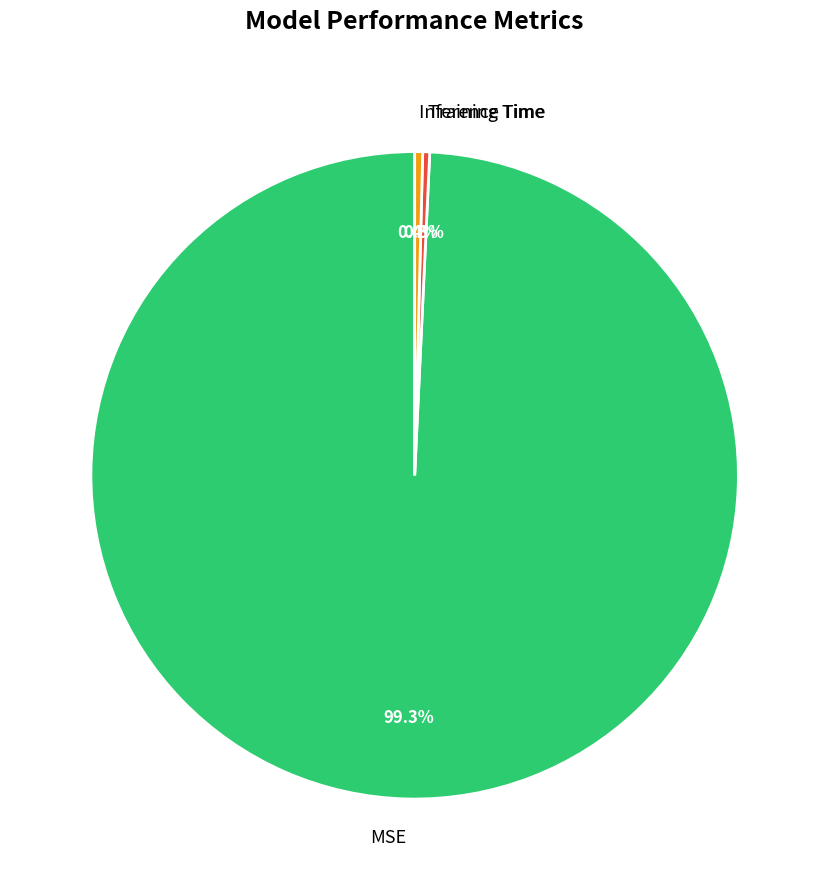

The Inference Time slice represents 0% of the pie. True or false?

True